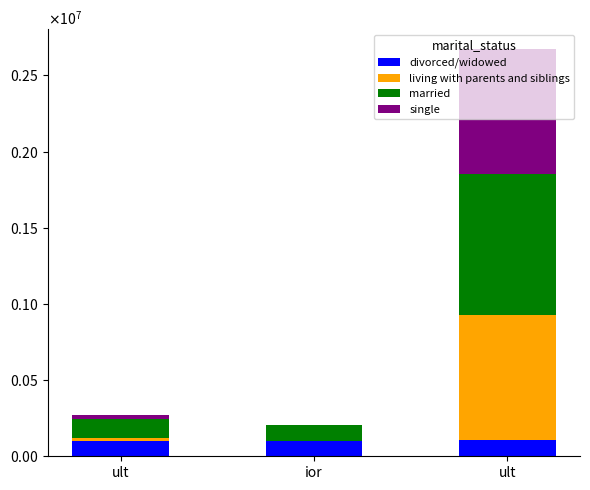

Which series changed the most between ult and ult?

married